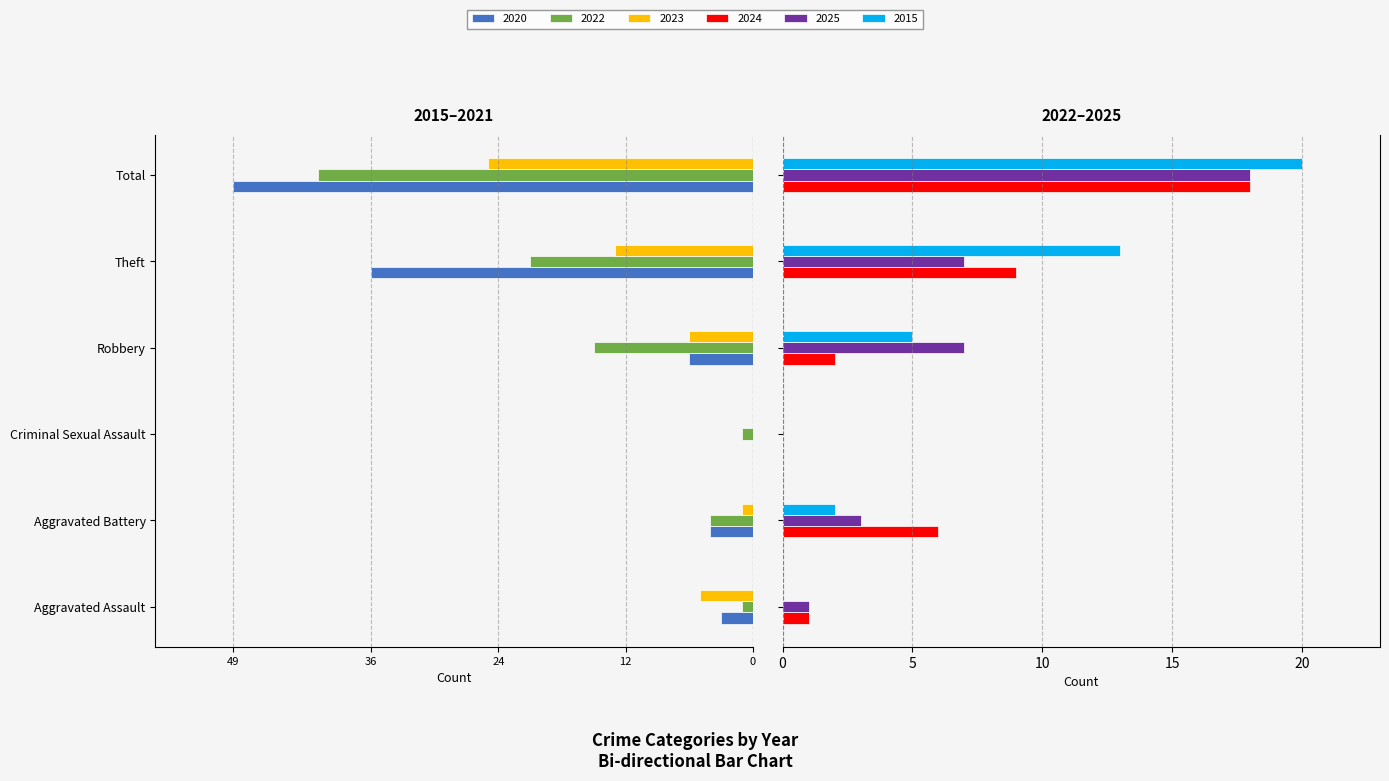

Which has a higher value, Criminal Sexual Assault or Robbery?

Criminal Sexual Assault